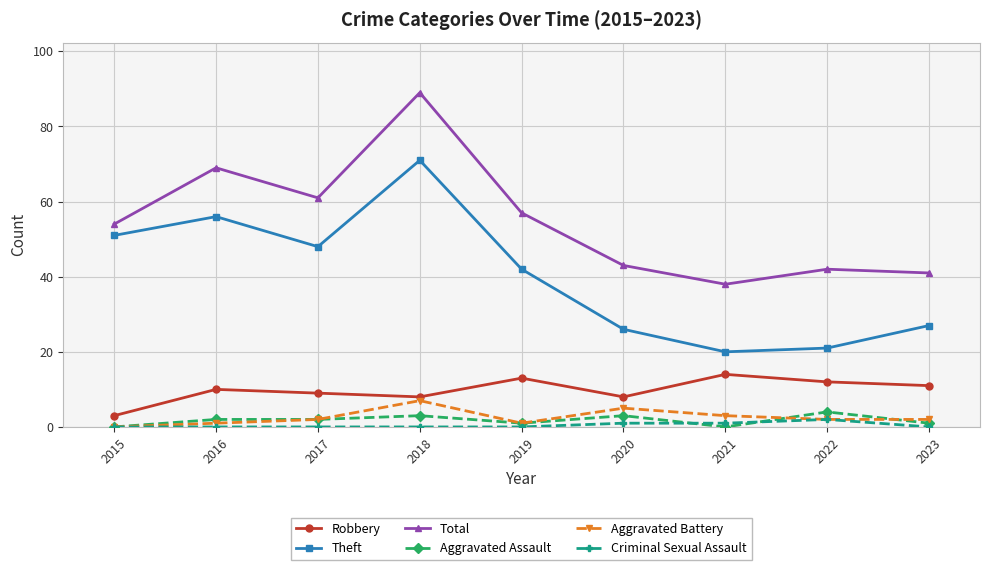

What are all the series names shown in the legend?

Robbery, Theft, Total, Aggravated Assault, Aggravated Battery, Criminal Sexual Assault